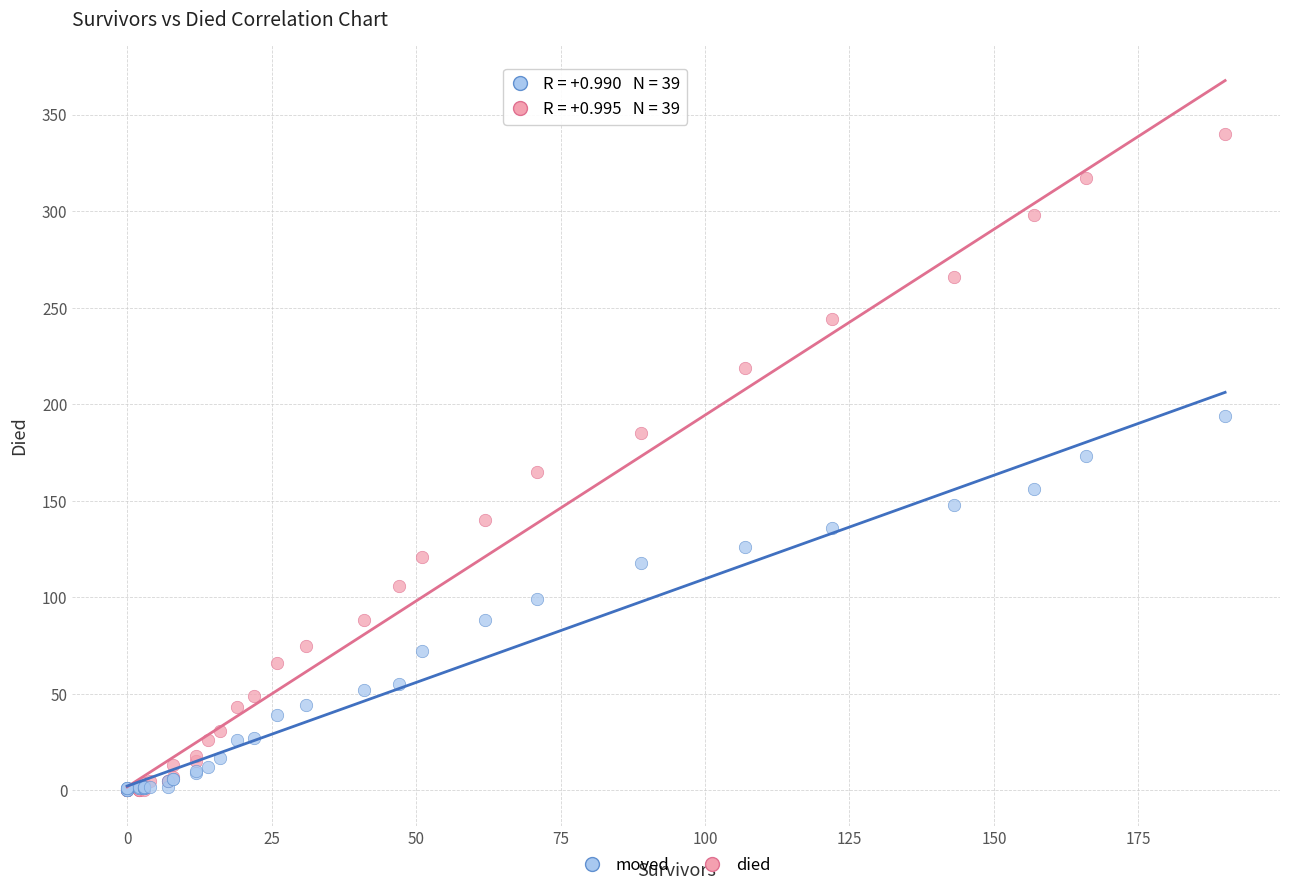

What are all the series names shown in the legend?

moved, died